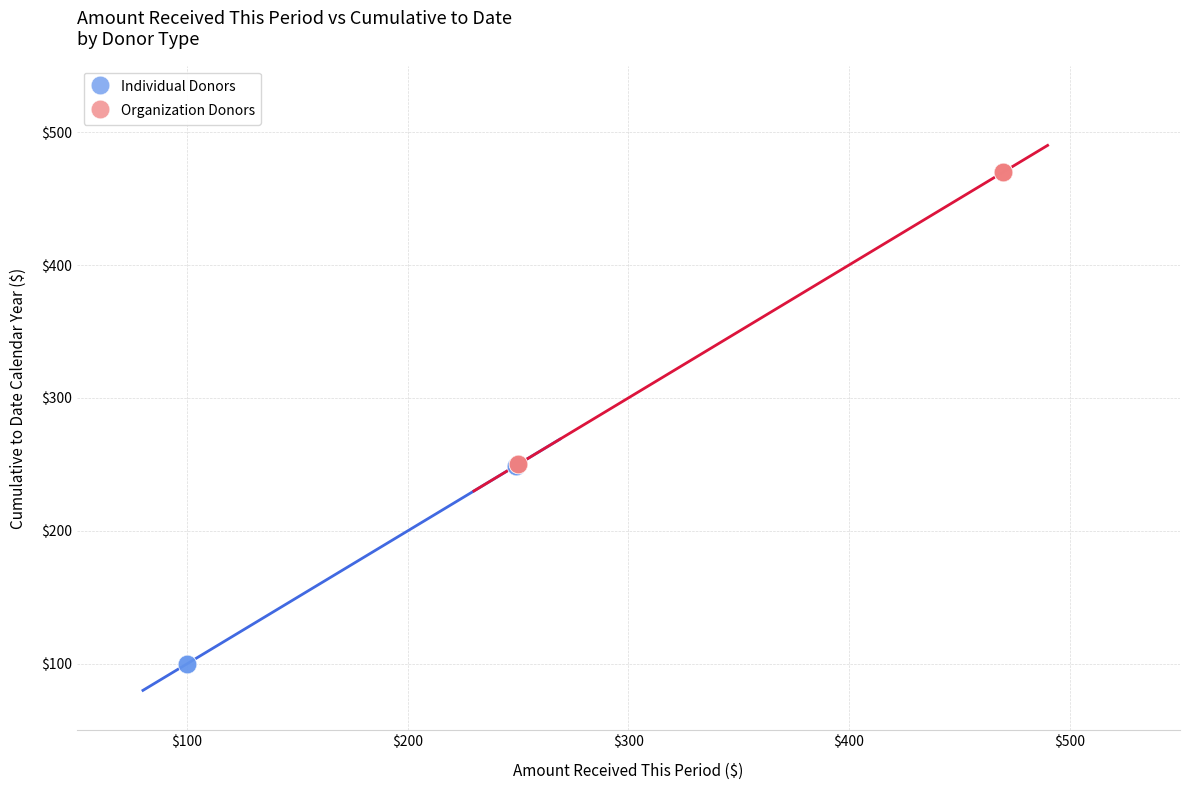

Which series has the largest Y range (max minus min)?

Organization Donors